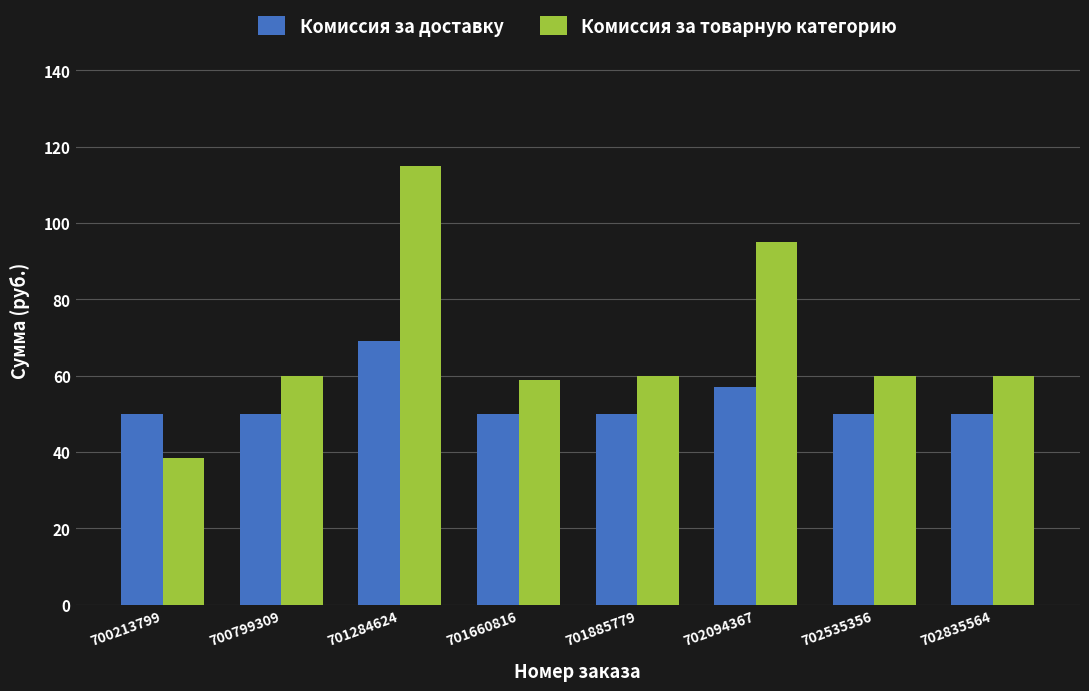

True or false: Комиссия за доставку has a value of 50.0 at 702835564.

True